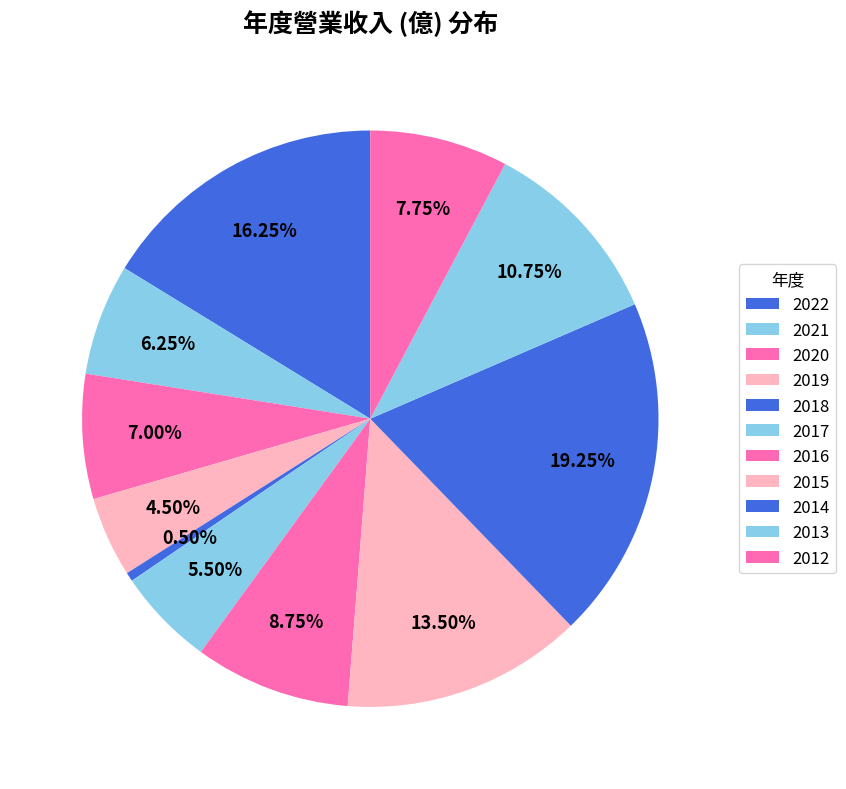

What percentage is NOT represented by 2020?

93.0%